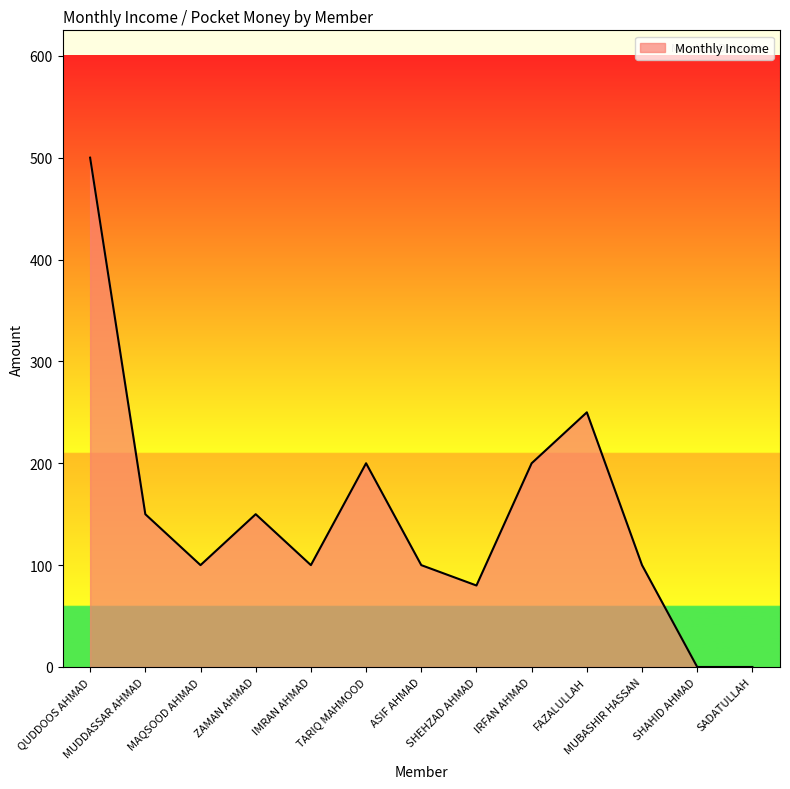

What is the greatest value displayed?

500